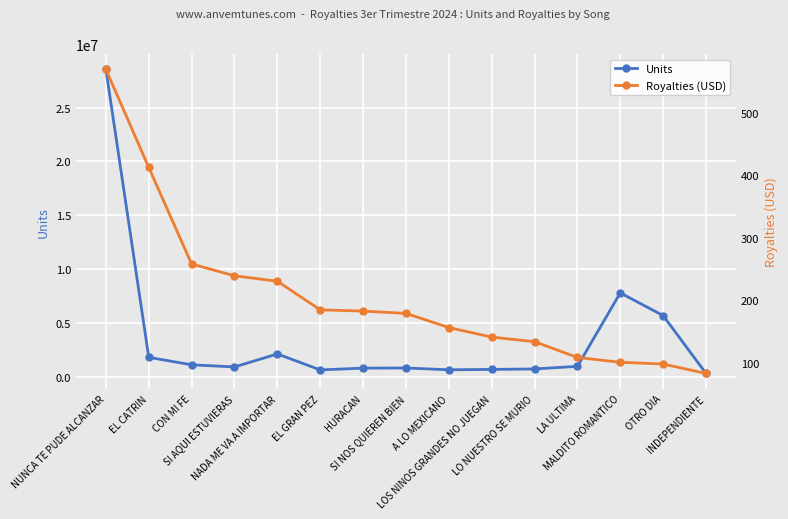

What is the value of the Units point at the 5th from the left?

2124362